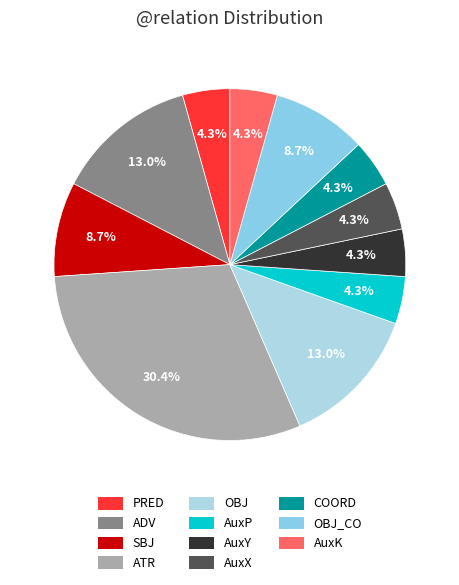

Which has a higher value, AuxP or AuxY?

AuxP